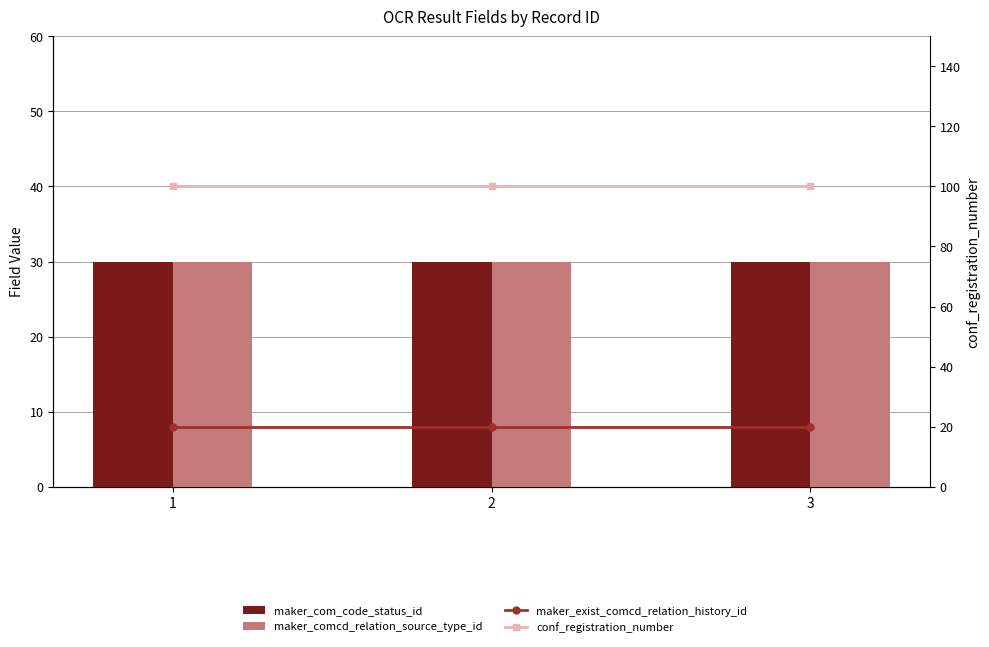

Is it true that conf_registration_number equals 41 at 2?

False